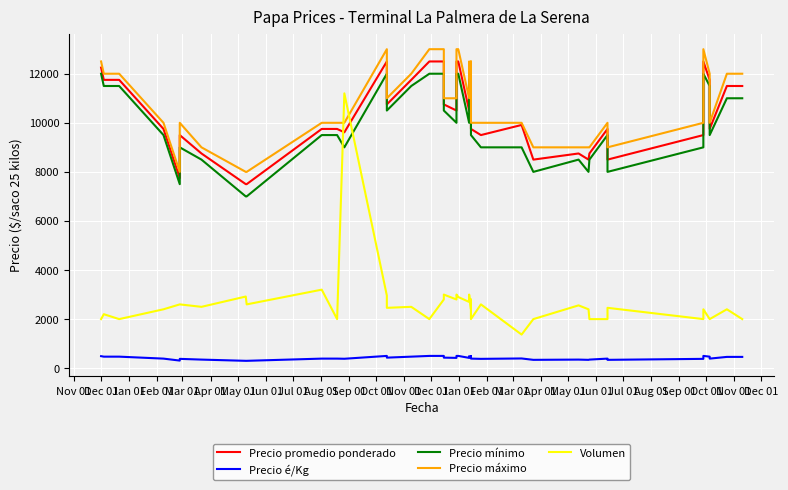

In Precio mínimo, how many points are lower than both neighbors (excluding endpoints)?

10